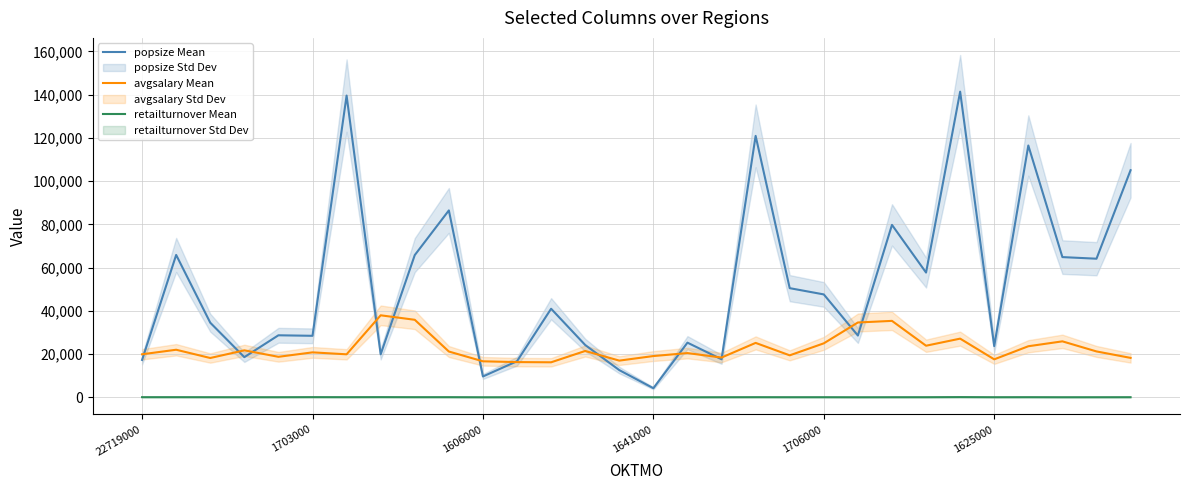

What is the label of the 22nd point from the left?

21